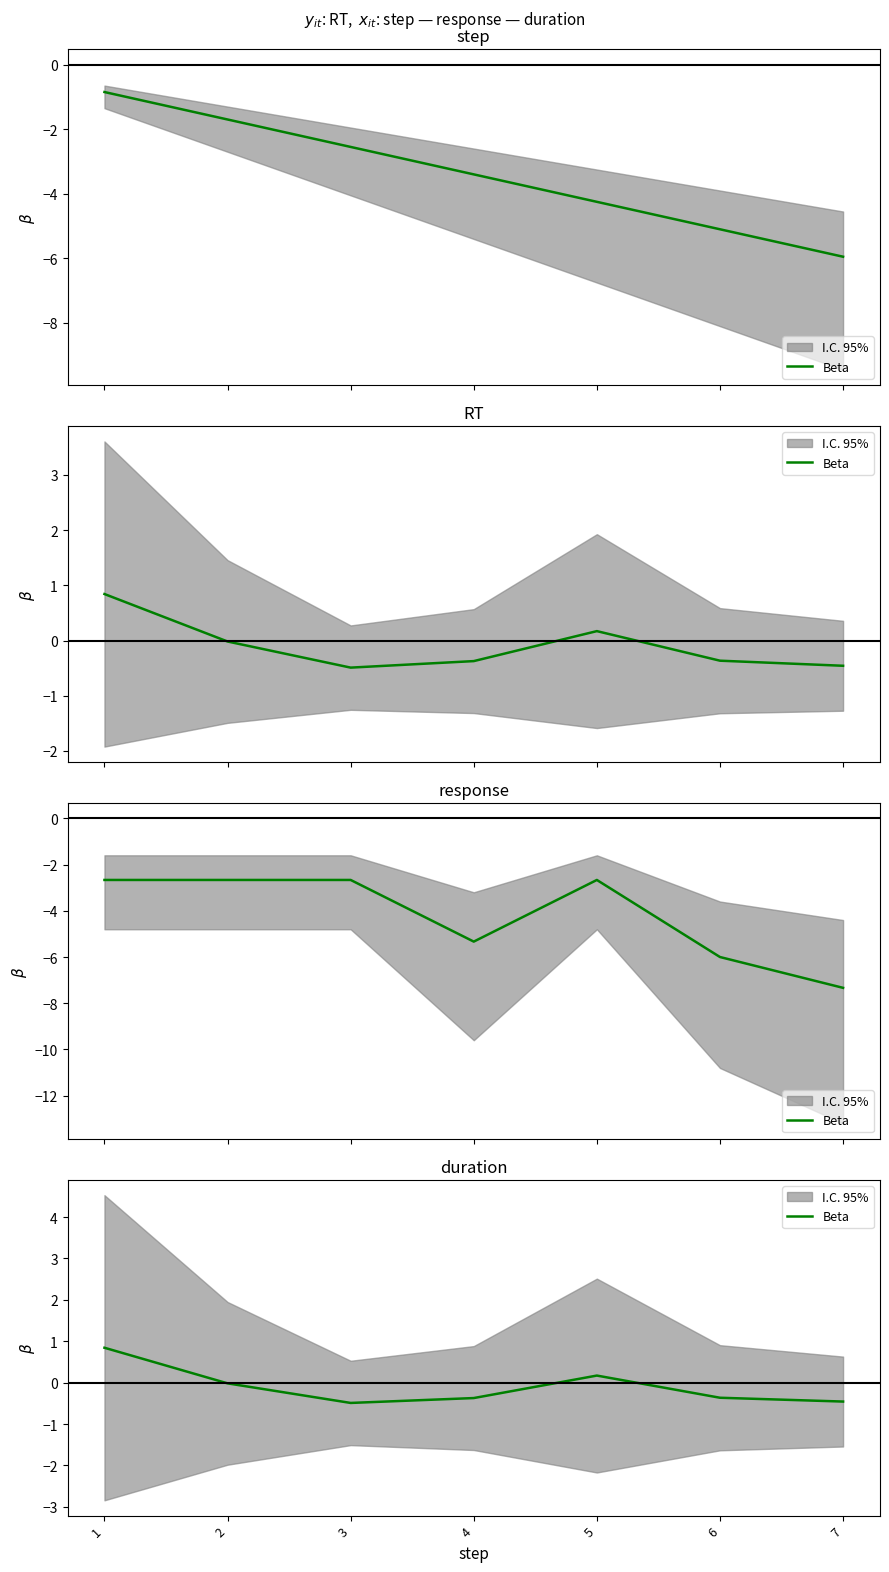

Reading right to left, extract all data points from this chart.

-0.5	-0.4	0.2	-0.4	-0.5	-0.0	0.8